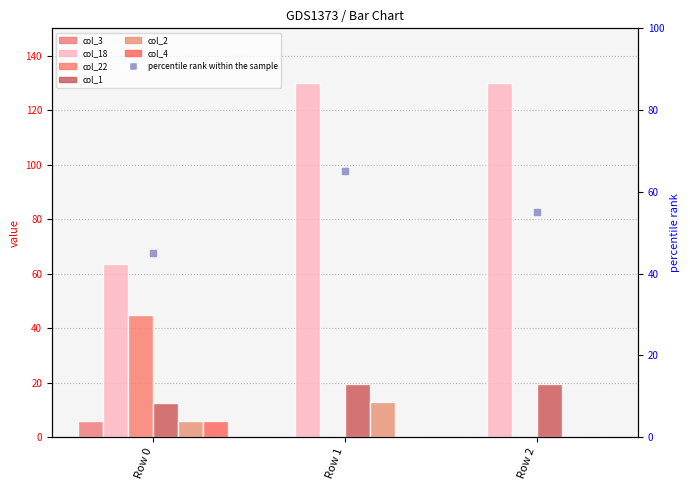

What are all the series names shown in the legend?

col_3, col_18, col_22, col_1, col_2, col_4